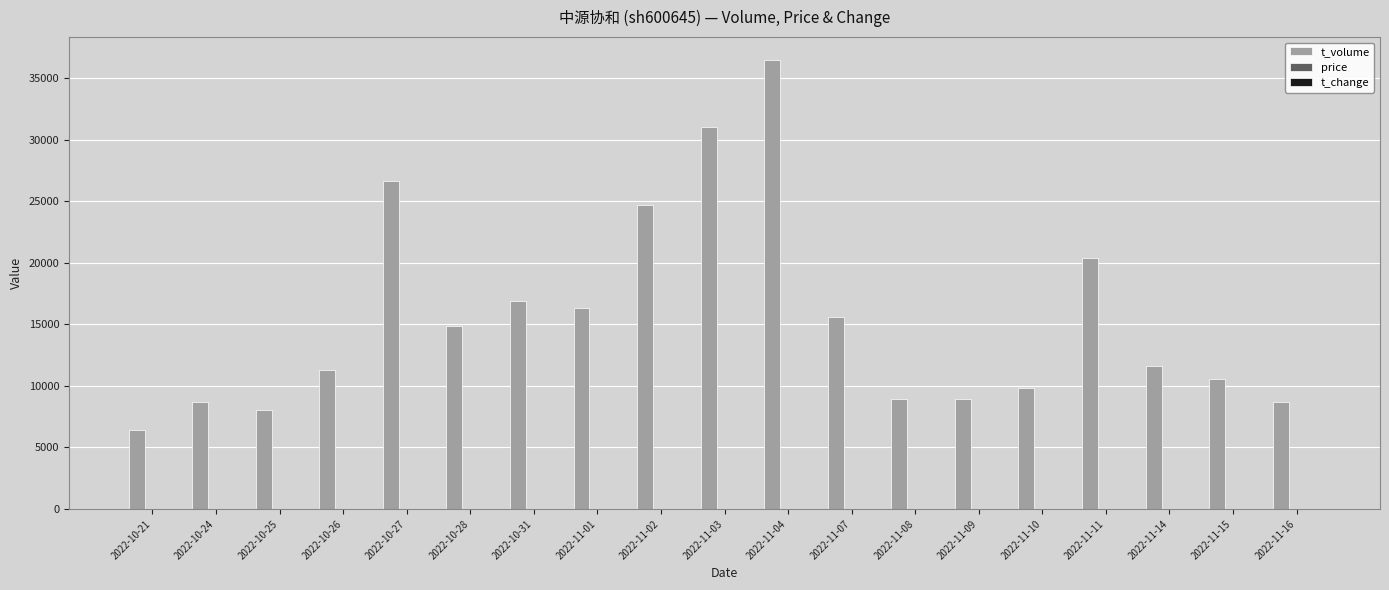

What is the greatest value displayed?

36499.0